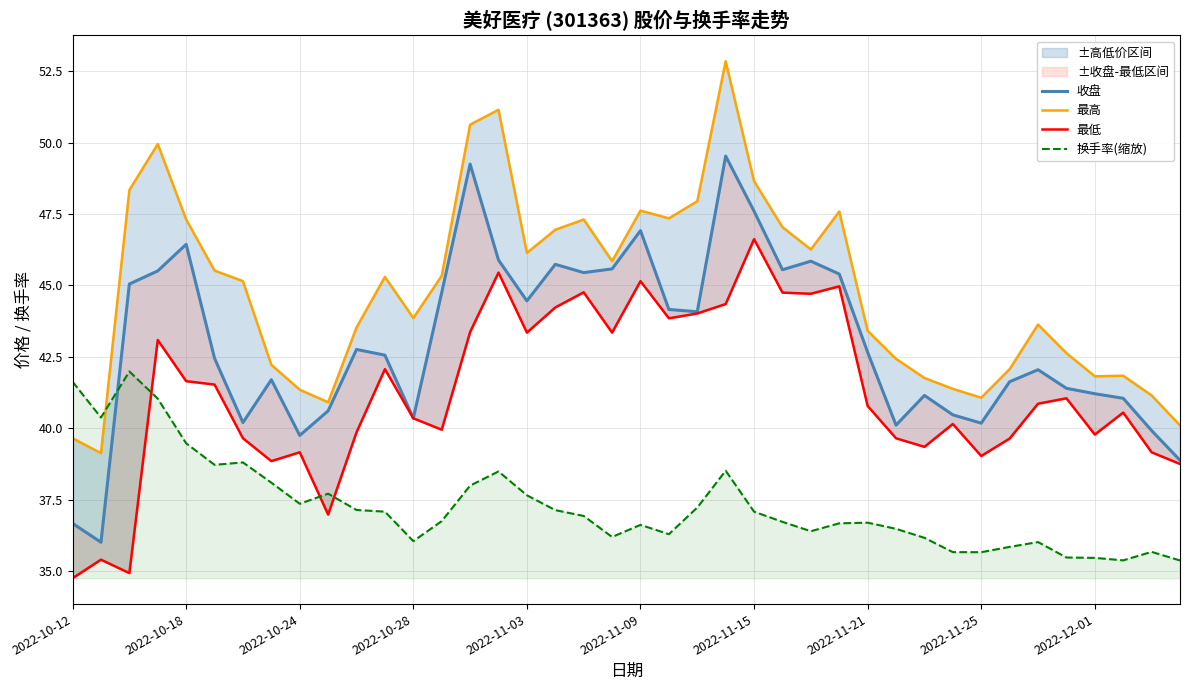

How many interior local peaks does the 最低 series have?

12